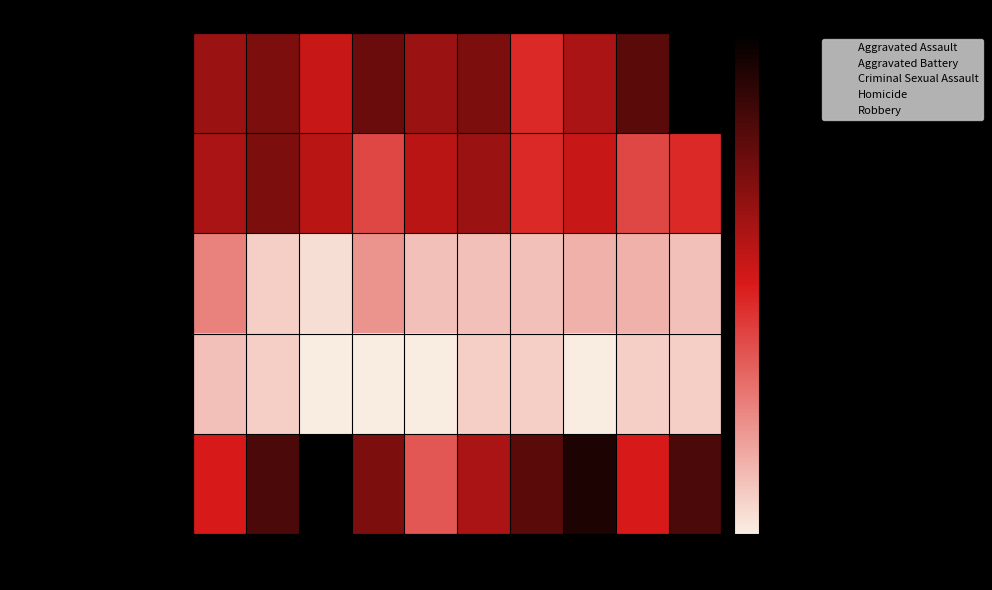

Which series has the widest spread of values?

Robbery